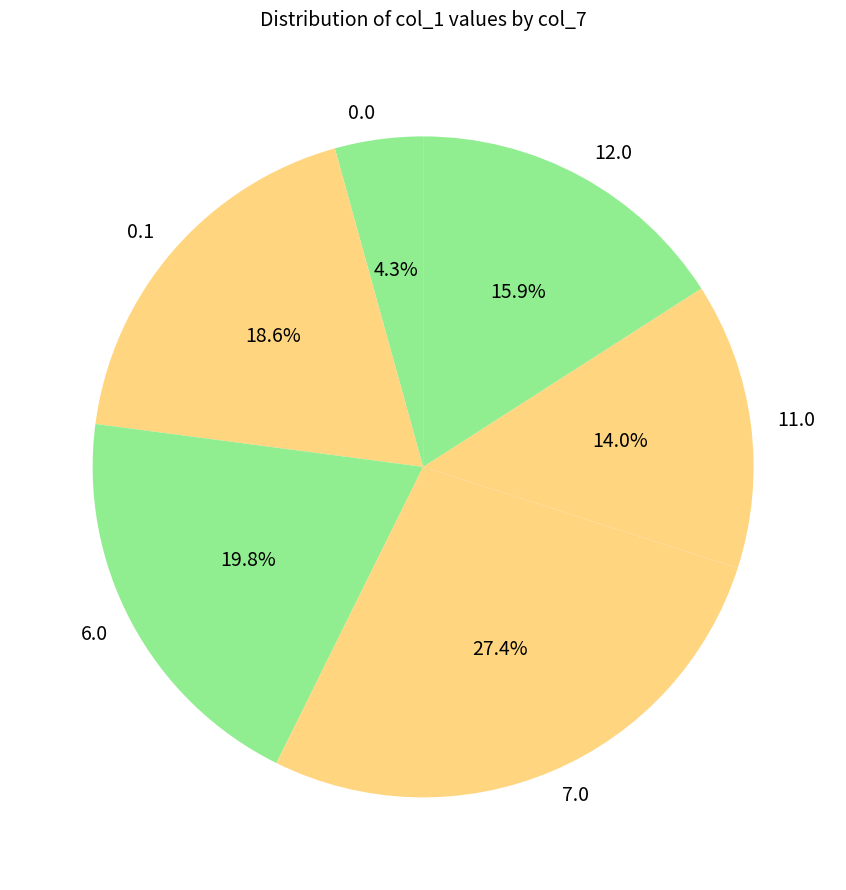

How many slices are in this pie chart?

6